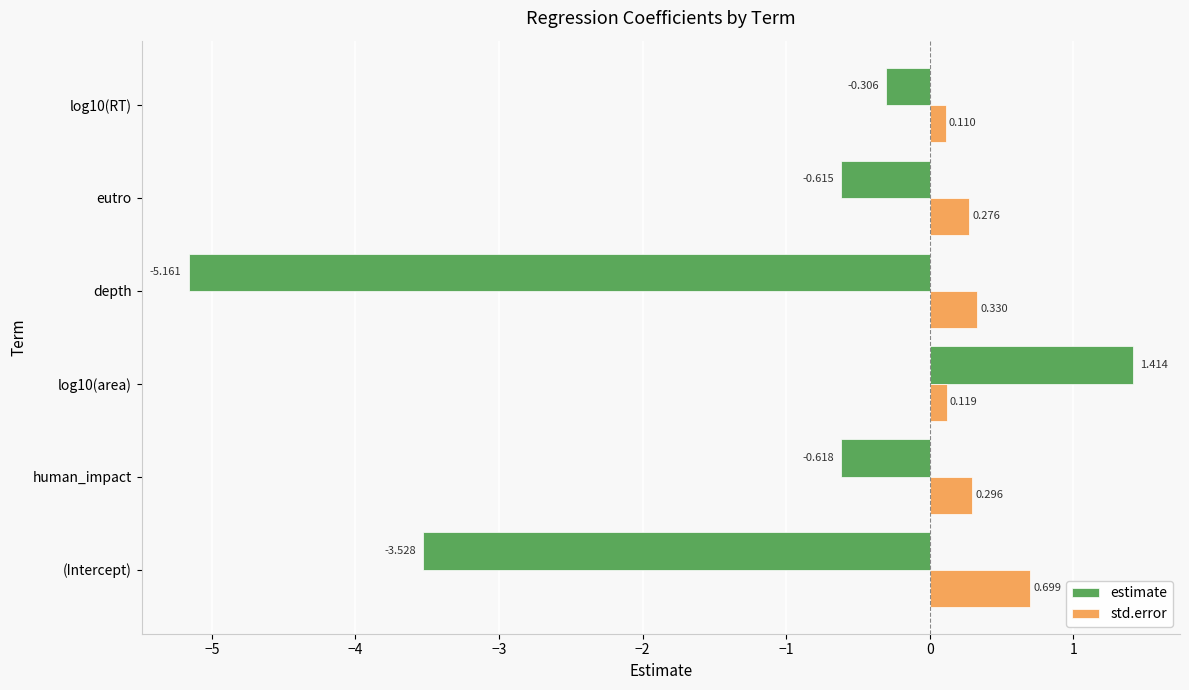

How many categories are shown in the chart?

6